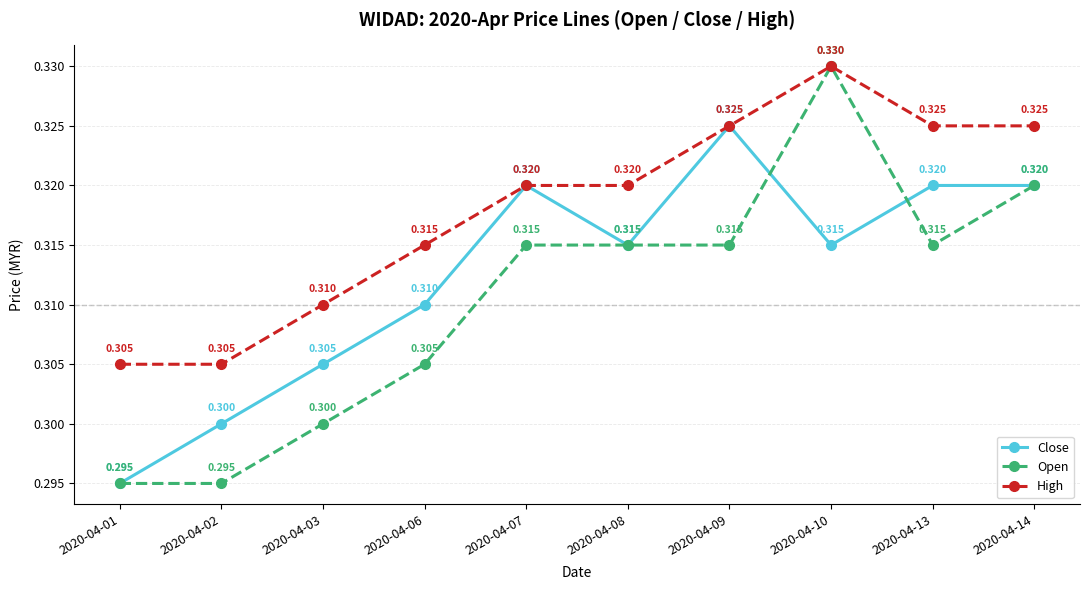

At how many categories does at least one series exceed 0?

10